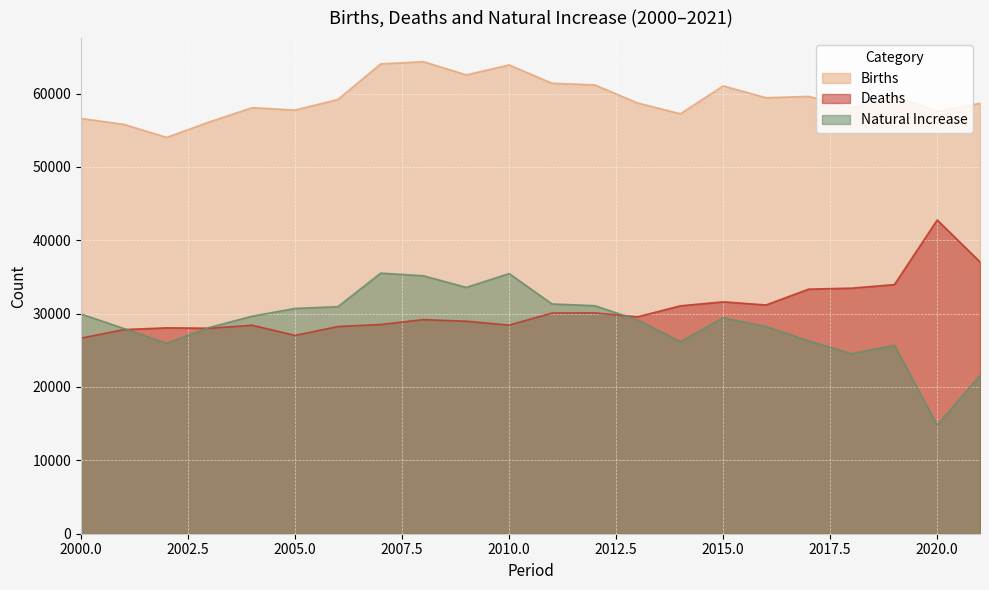

How many lines are shown in the chart?

3